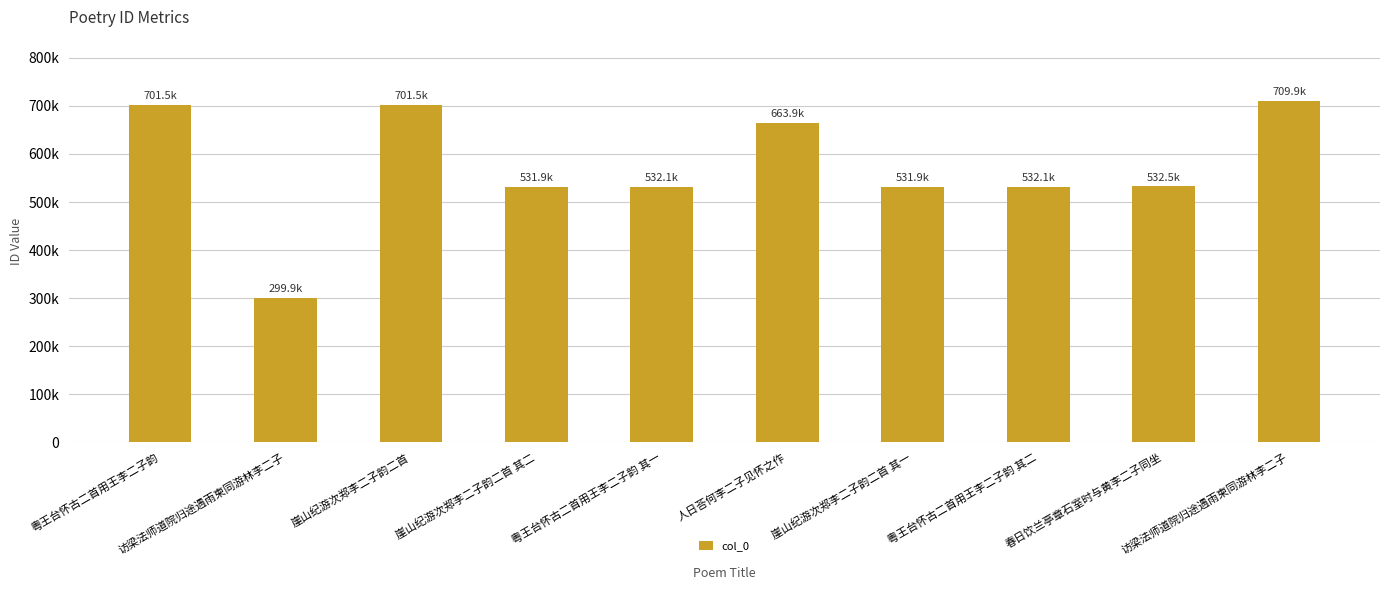

List the labels in order of value, smallest first.

访梁法师道院归途遇雨柬同游林李二子, 崖山纪游次郑李二子韵二首 其一, 崖山纪游次郑李二子韵二首 其二, 粤王台怀古二首用王李二子韵 其一, 粤王台怀古二首用王李二子韵 其二, 春日饮兰亭章石室时与黄李二子同坐, 人日荅何李二子见怀之作, 崖山纪游次郑李二子韵二首, 粤王台怀古二首用王李二子韵, 访梁法师道院归途遇雨柬同游林李二子